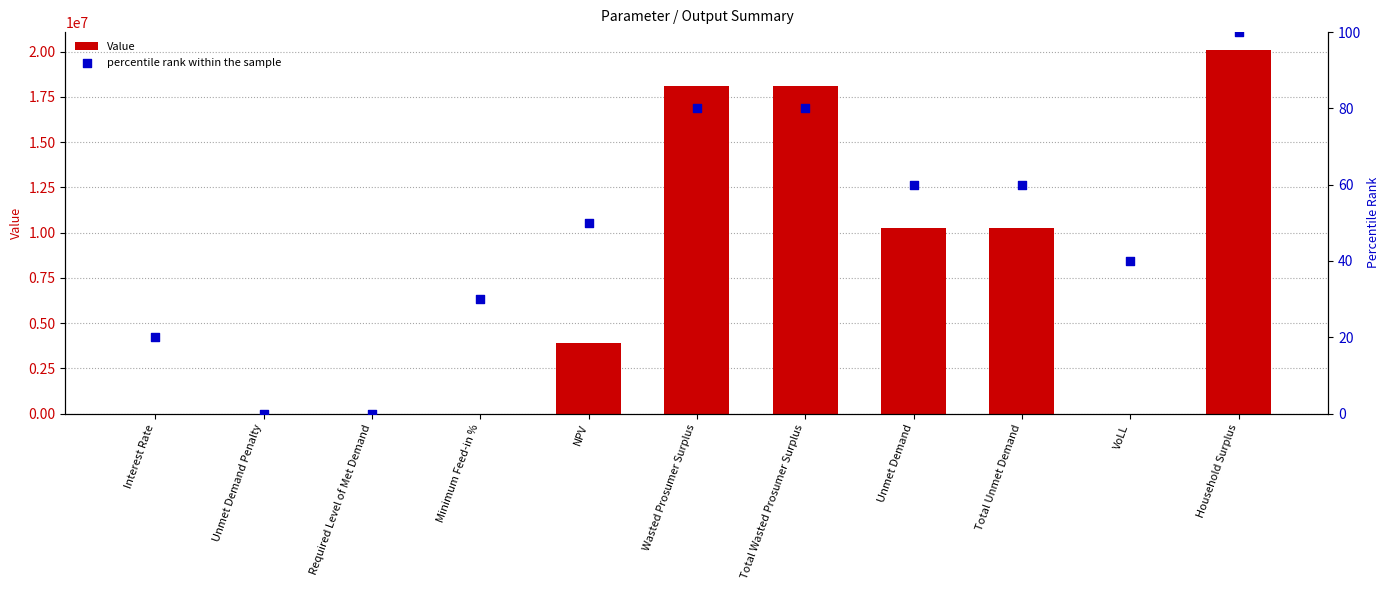

Which series has the largest total across all categories?

Value